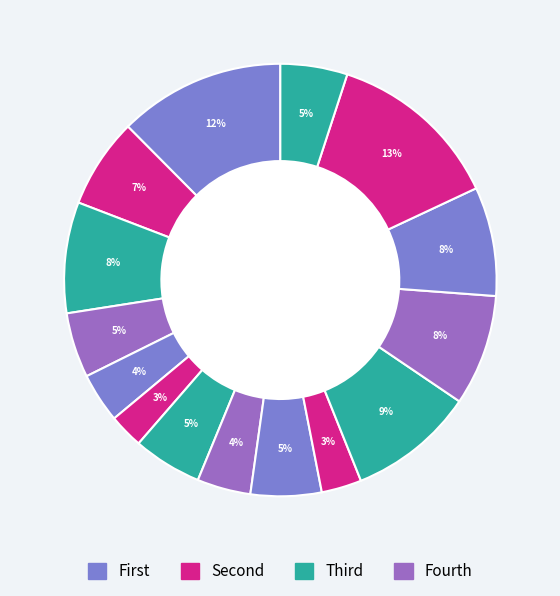

How many segments does this pie chart have?

15